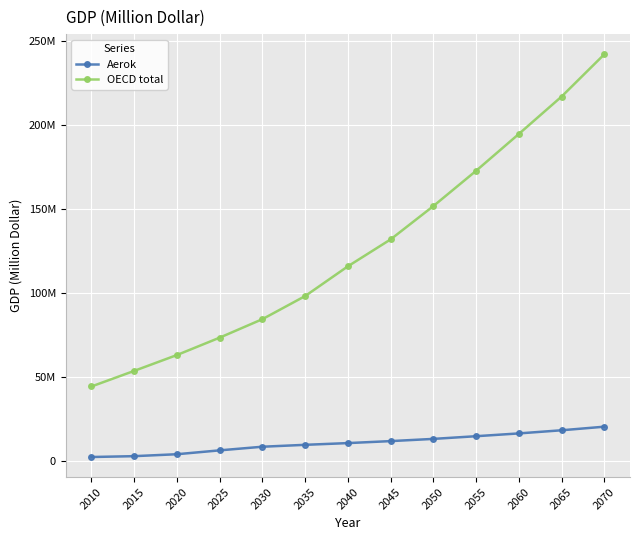

Does the chart have visible grid lines?

Yes